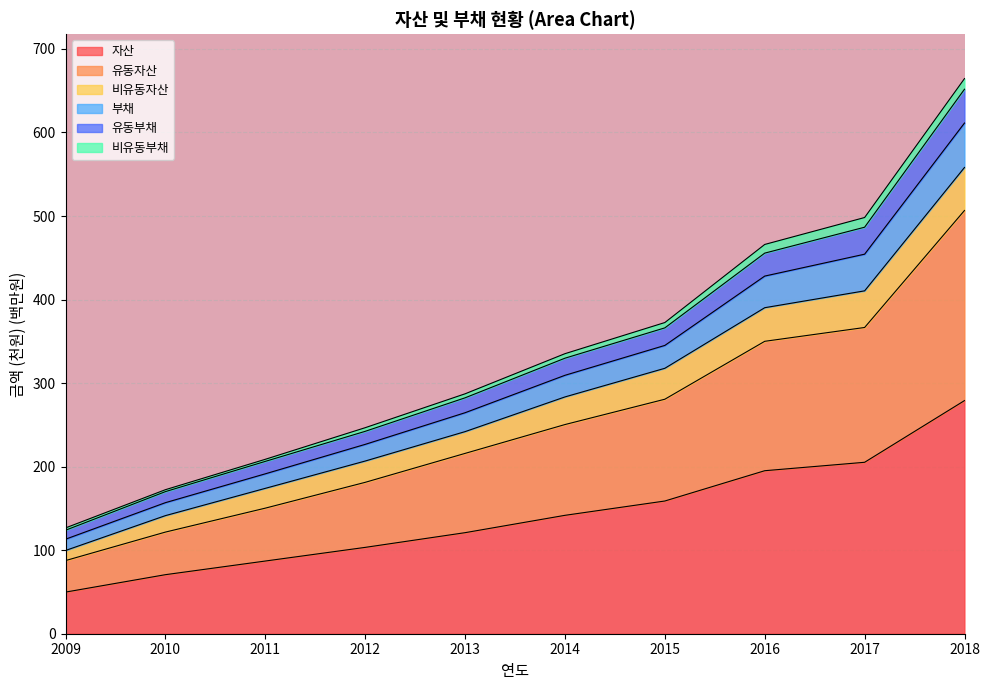

Which category has the highest value in the 자산 series?

2018